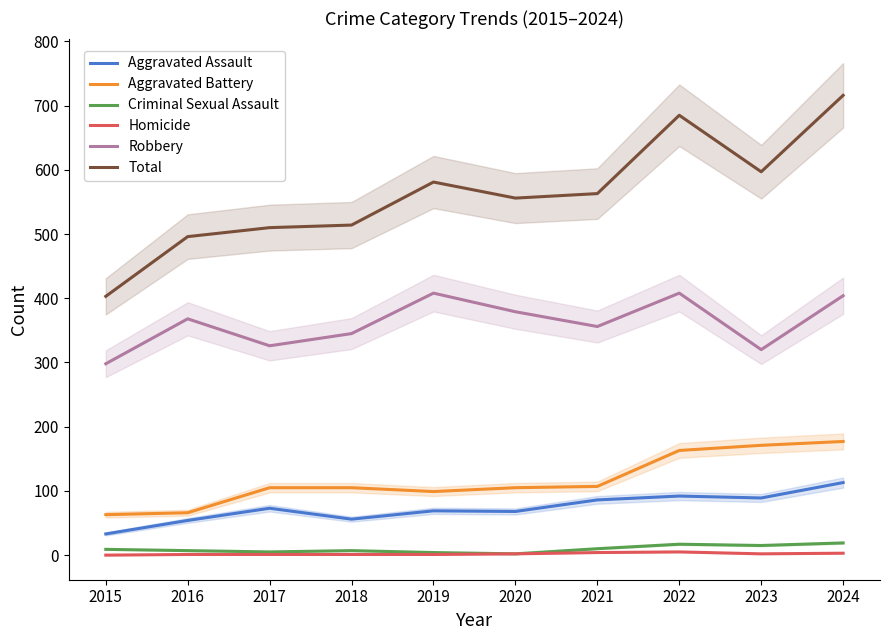

How many values in Homicide are above zero?

9